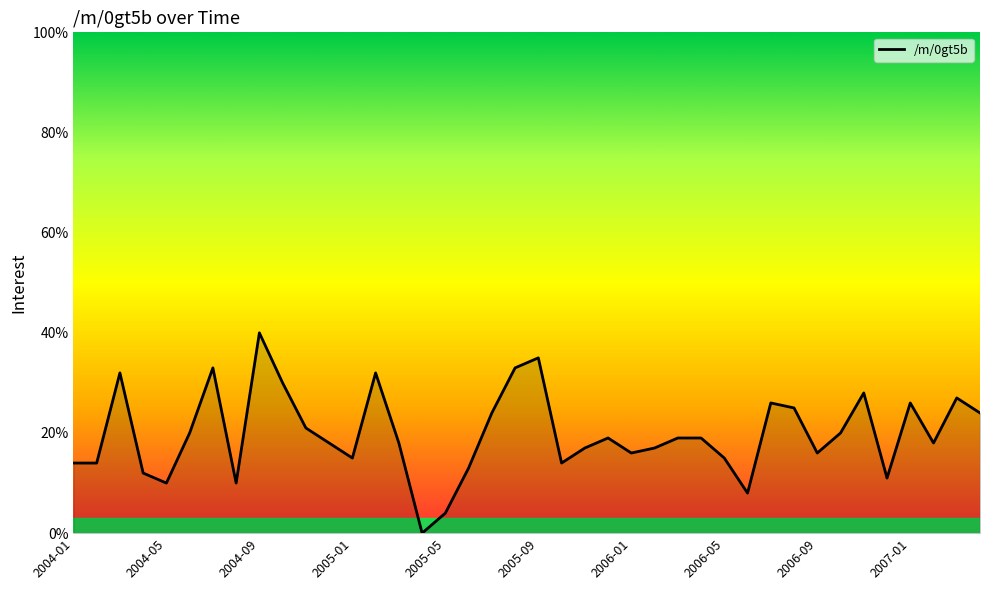

What is the maximum value shown in the chart?

40